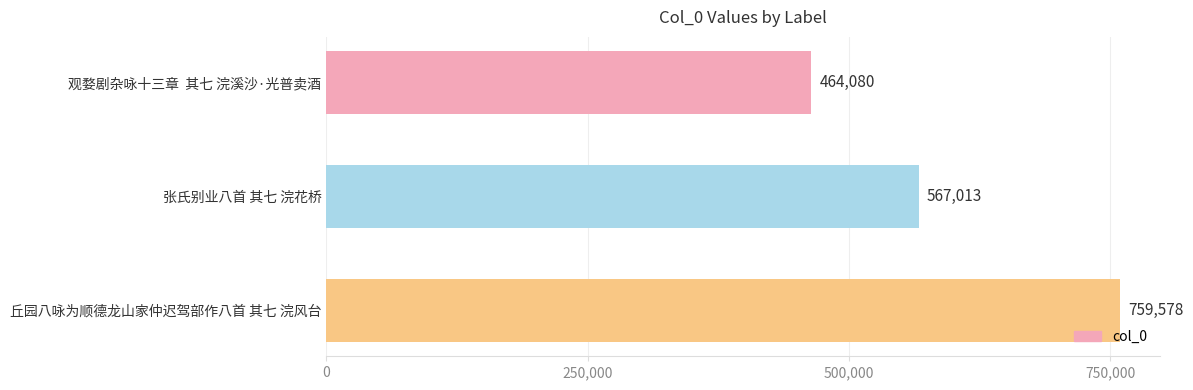

What is the label of the 2nd bar from the top?

张氏别业八首 其七 浣花桥